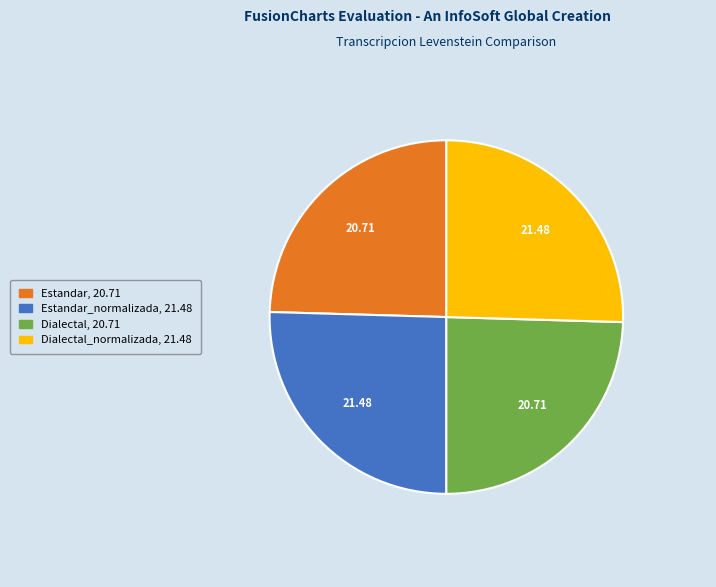

Is there a majority slice in this chart?

No